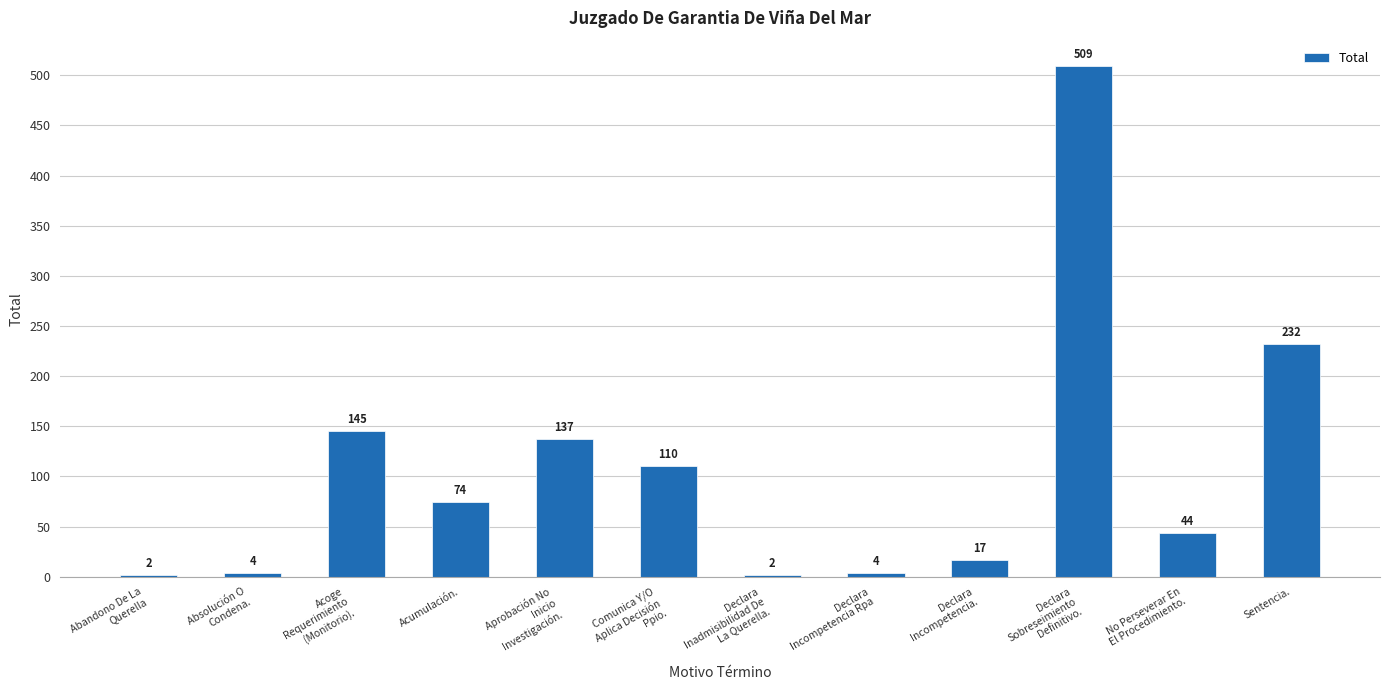

True or false: the data shows 62 at Sentencia..

False